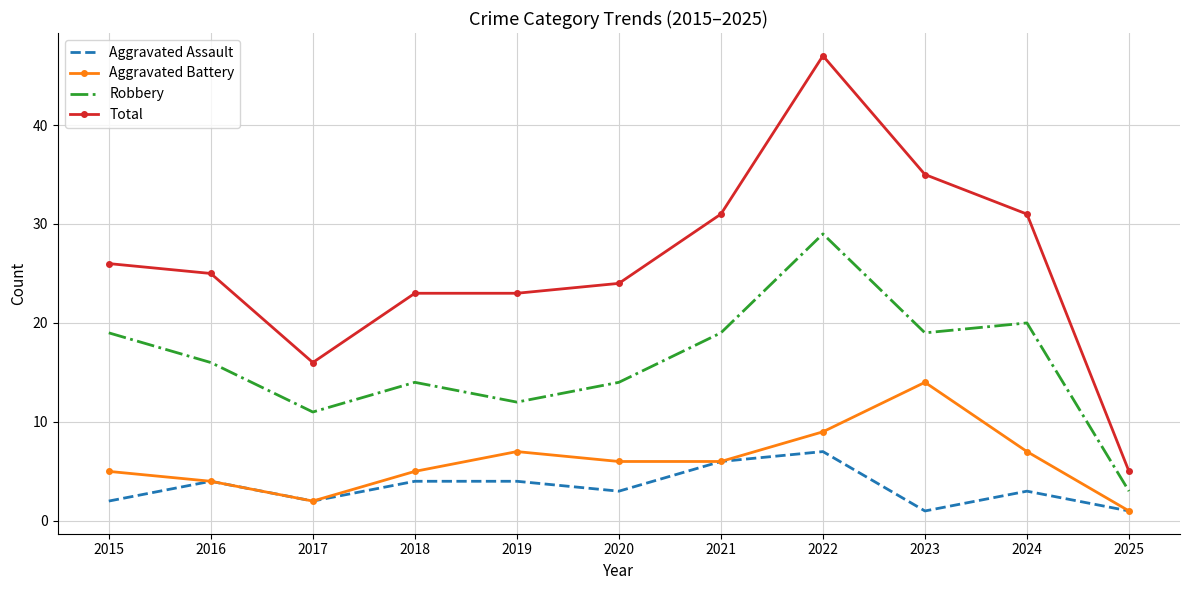

True or false: Aggravated Assault and Robbery cross at least once.

False